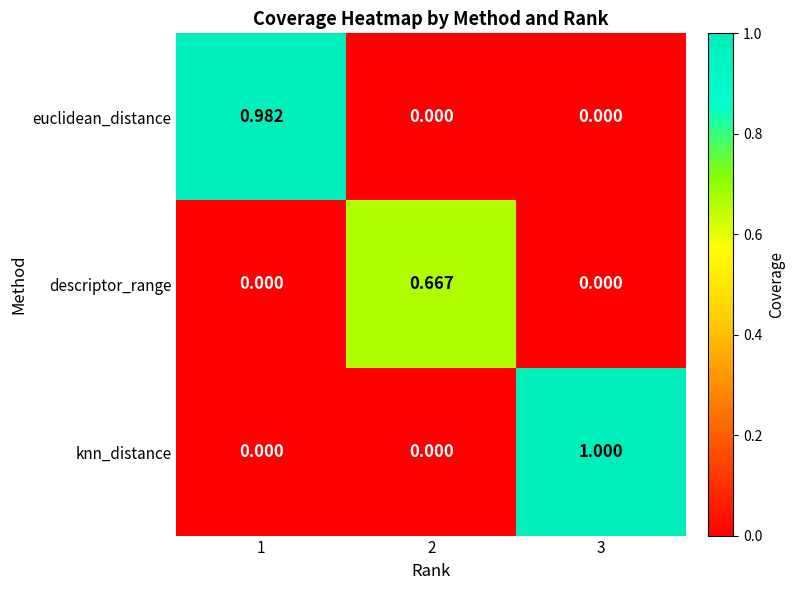

Between 1 and 2, which series saw the biggest shift?

euclidean_distance